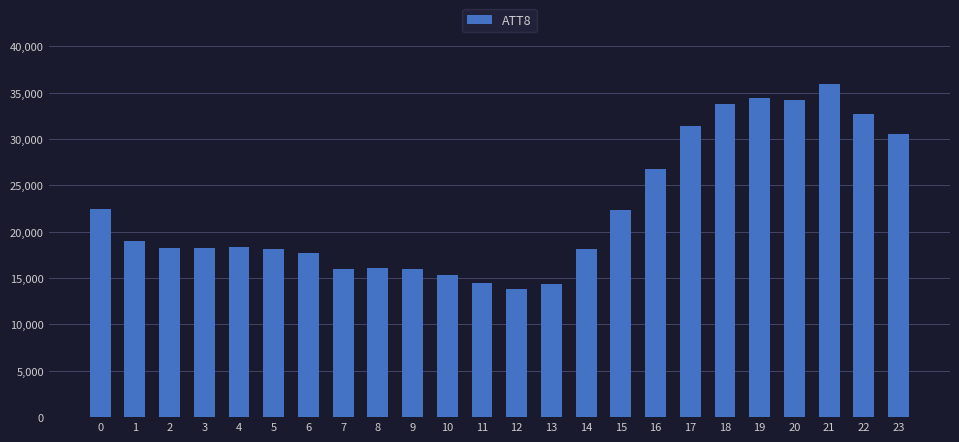

What is the change in value from 6 to 21?

+18300